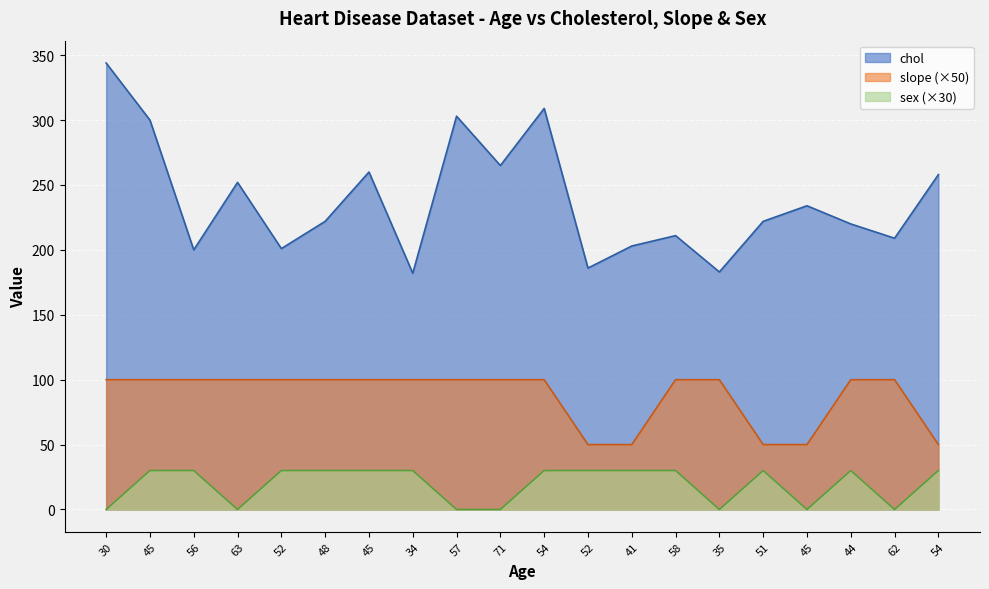

What is the average value of the chol series?

238